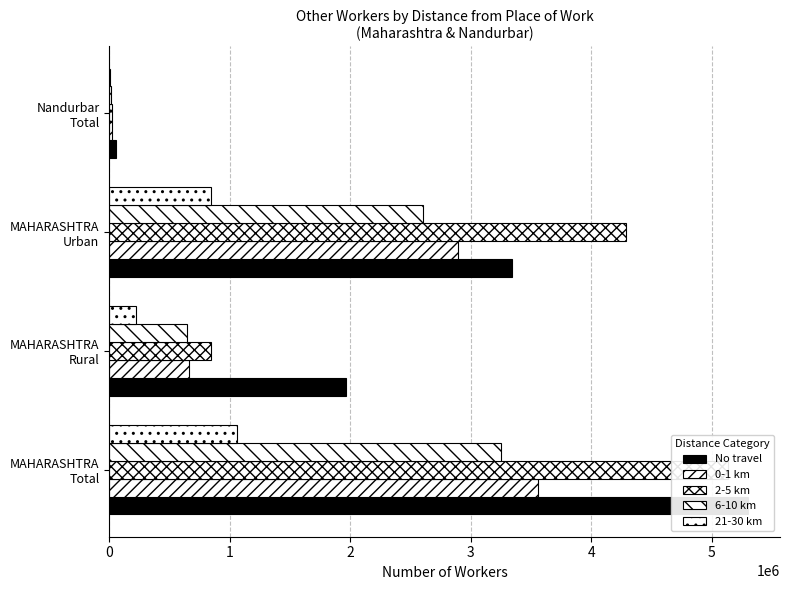

True or false: 0-1 km has a value of 2894244 at MAHARASHTRA Urban.

True